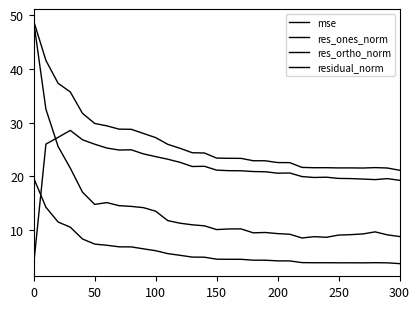

How many lines are shown in the chart?

4